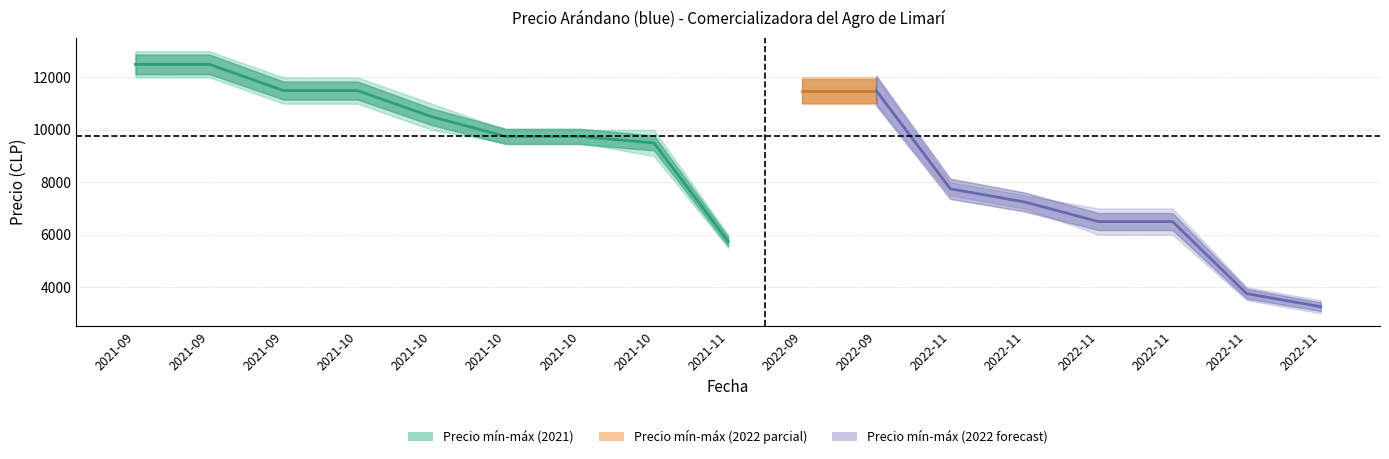

Reading right to left, what are all the values shown in this chart?

Precio minimo: 3000	3500	6000	6000	7000	7500	11000	11000	5500	9000	9500	9500	10000	11000	11000	12000	12000
Precio promedio ponderado: 3250	3750	6500	6500	7250	7750	11500	11500	5750	9500	9750	9750	10500	11500	11500	12500	12500
Precio maximo: 3500	4000	7000	7000	7500	8000	12000	12000	6000	10000	10000	10000	11000	12000	12000	13000	13000